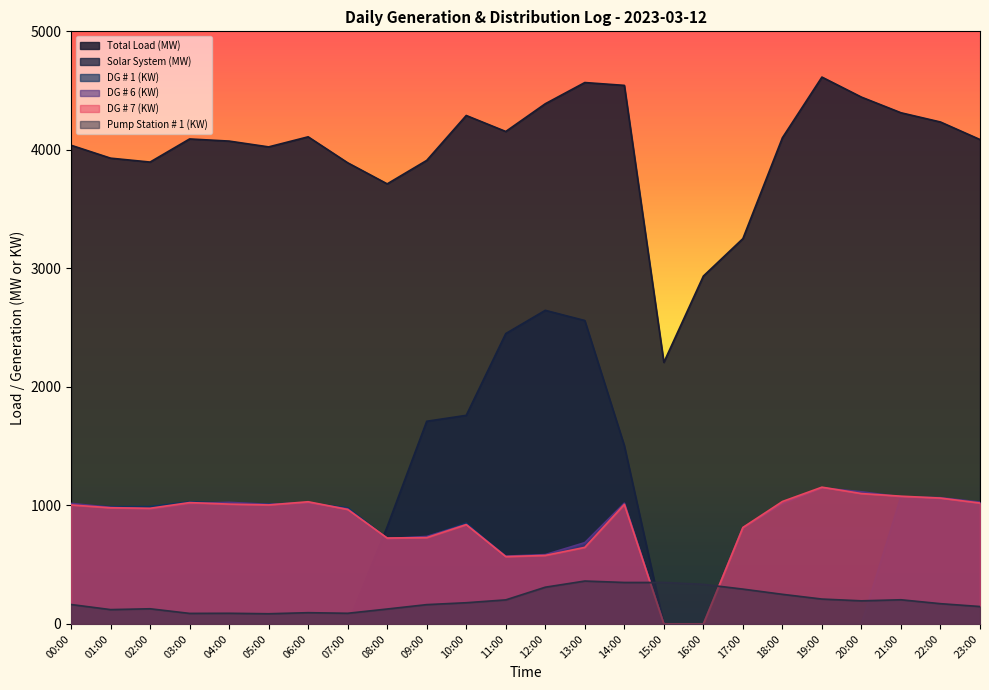

How many times do Solar System (MW) and Pump Station # 1 (KW) cross each other?

2